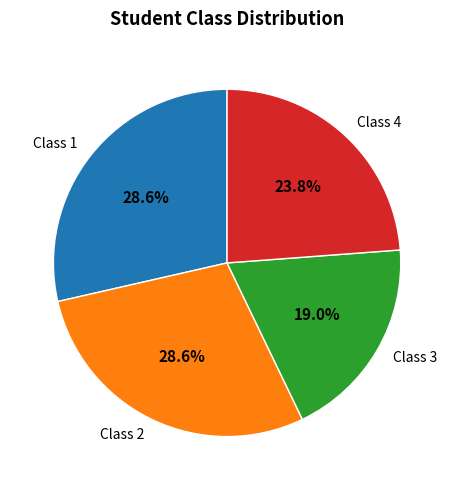

What portion of the pie excludes Class 3?

81.0%